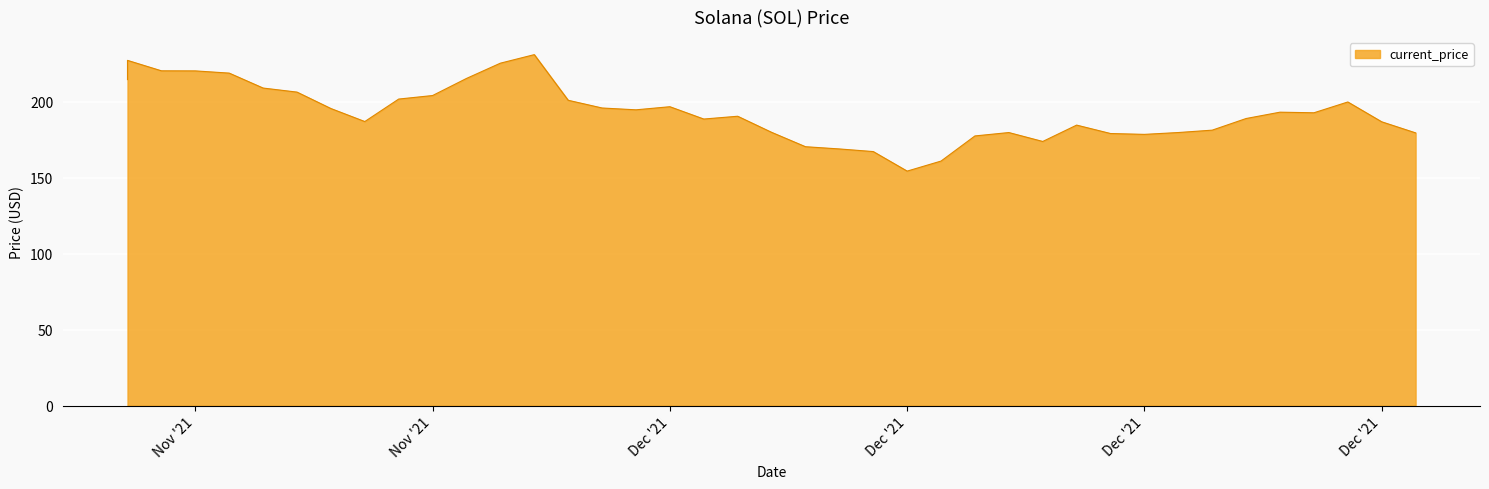

What is the greatest value displayed?

231.0